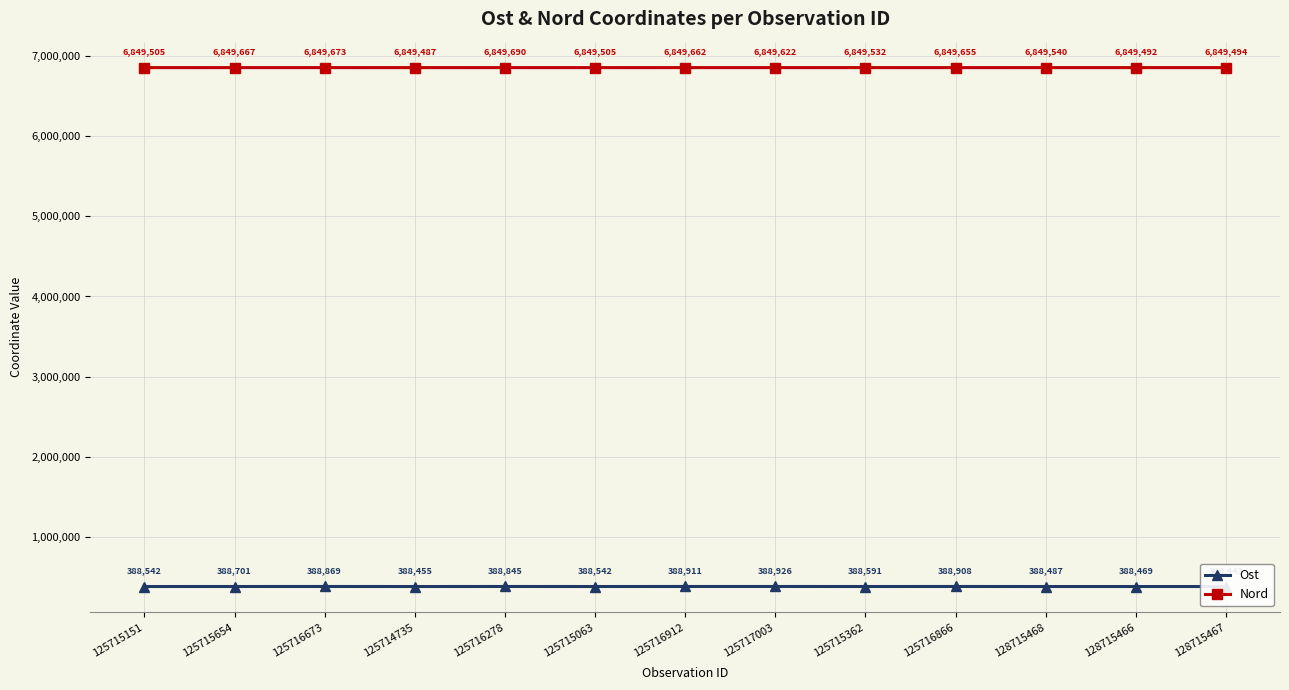

At which category is the sum across all series the highest?

125716912